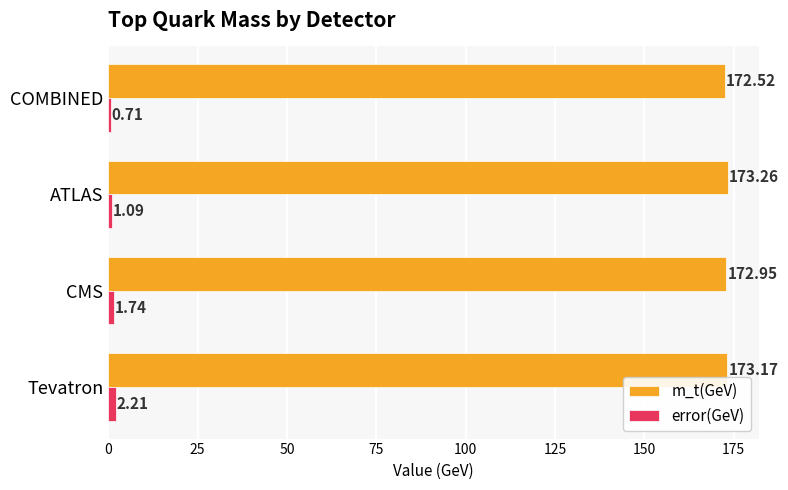

Which label corresponds to the smallest value in the chart?

COMBINED